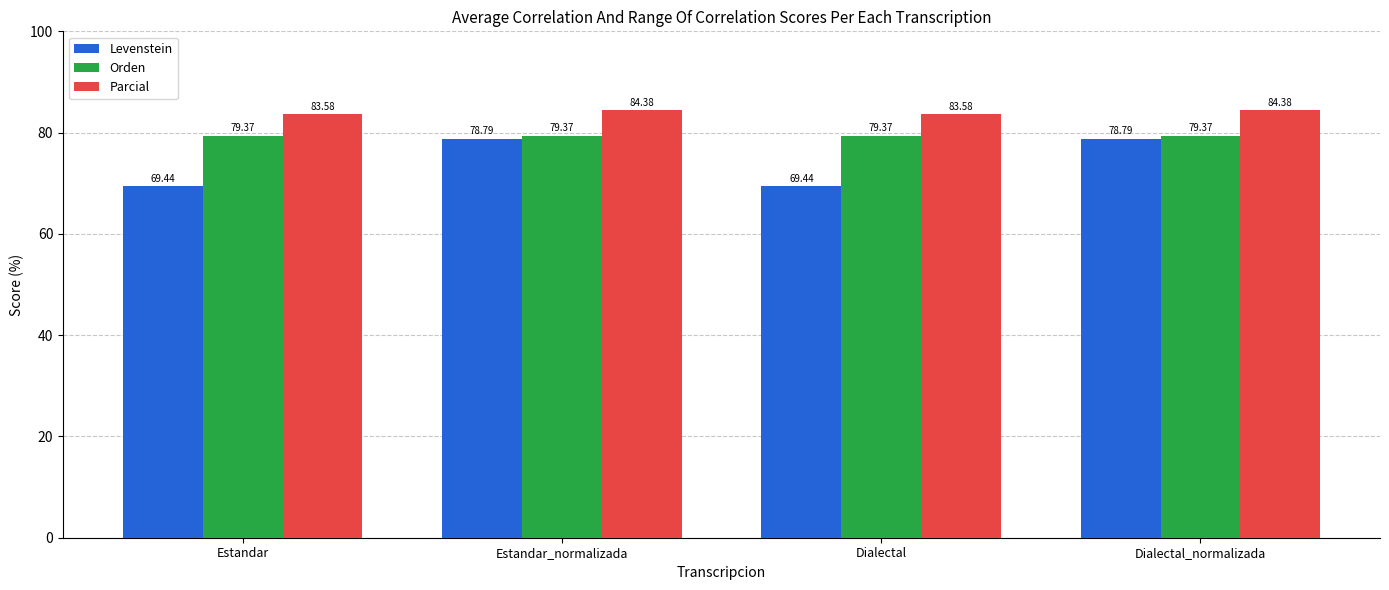

What is the difference between the highest and lowest values at Dialectal_normalizada?

5.6